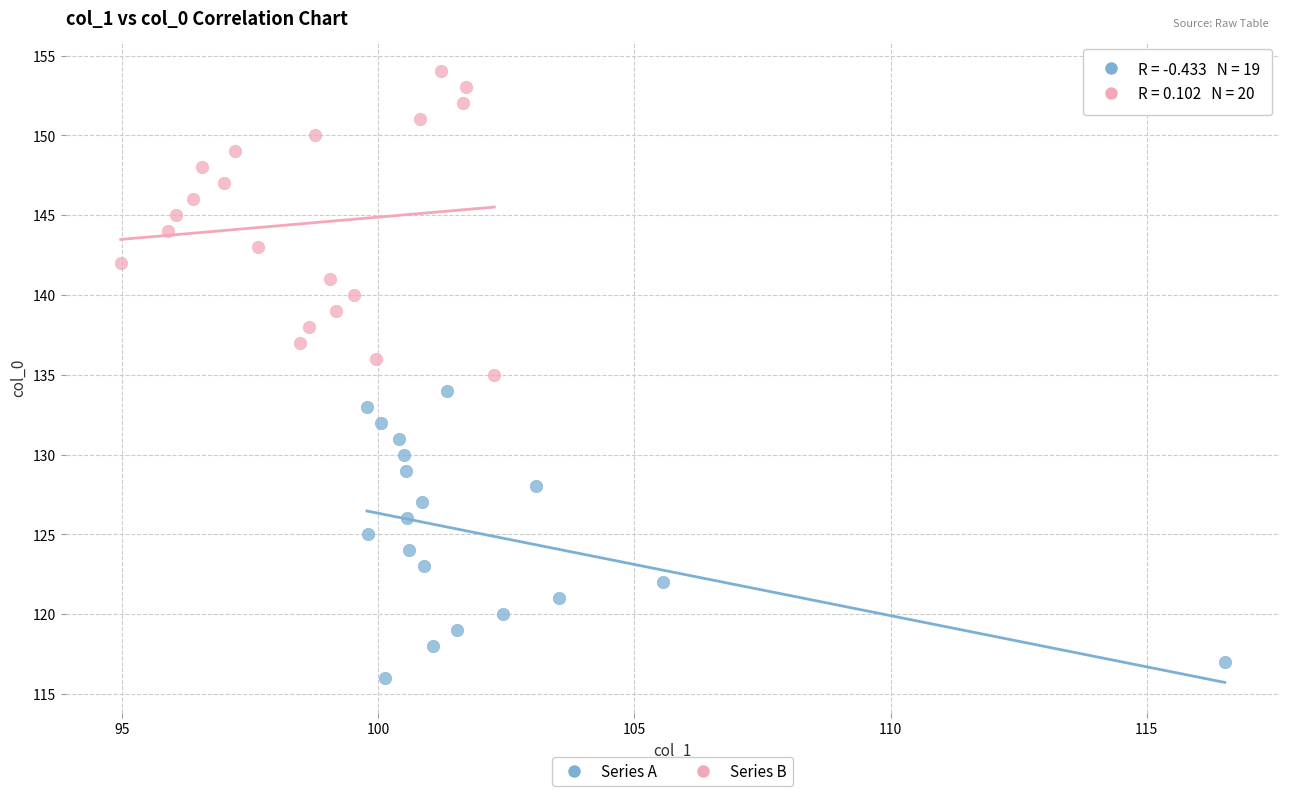

Which series contains the highest Y value?

Series B